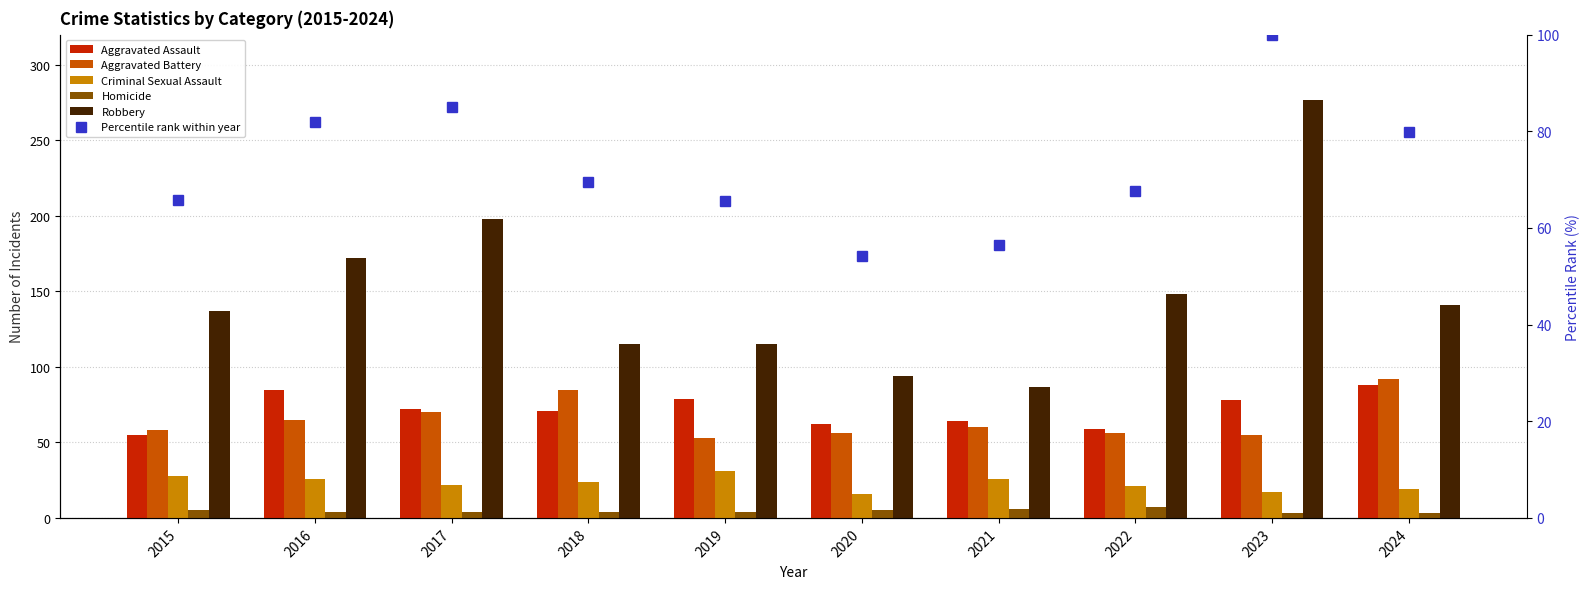

Is the value of Homicide at 2022 greater than the value of Criminal Sexual Assault at 2017?

No